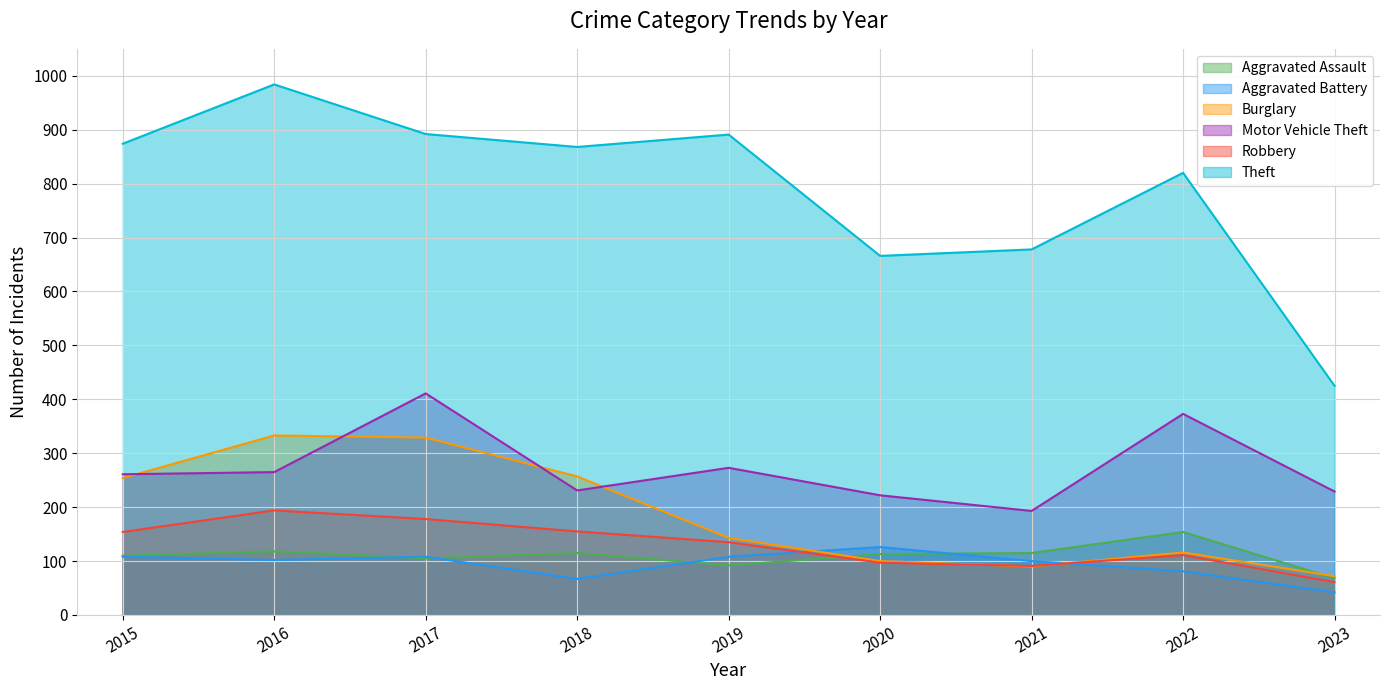

What is the difference between the maximum and minimum values in the Robbery series?

133